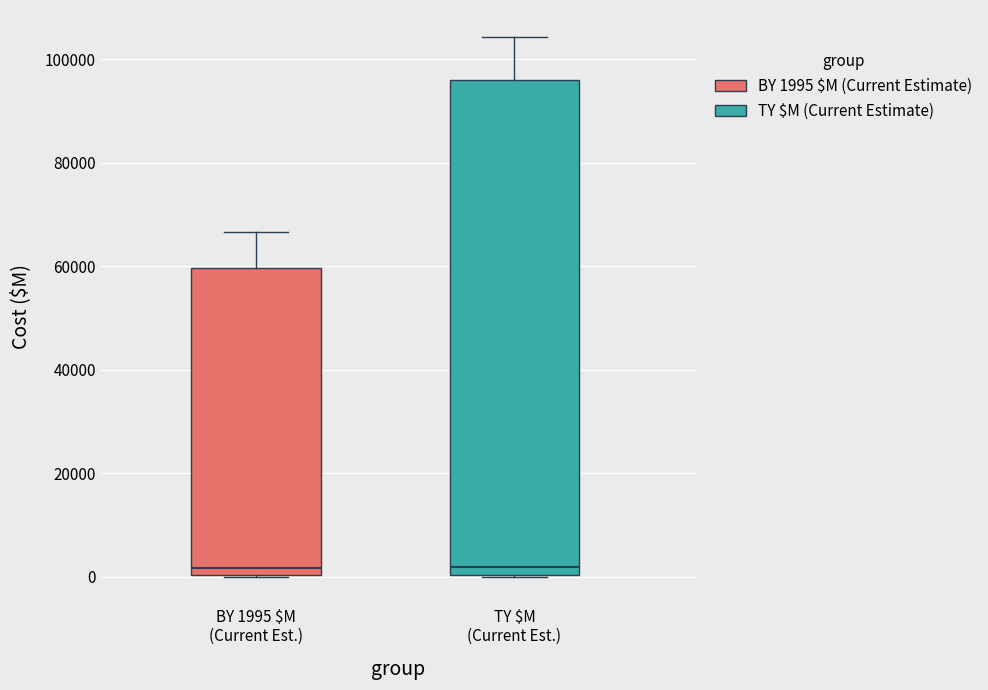

Reading left to right, read every box against the y-axis: the position of its median line, the range the box covers, and the ends of its whiskers. The values are not printed on the chart, so give them approximately, as read against the axis.

BY 1995 $M (Current Est.): median 2000, box 0 to 60000, whiskers 0 to 66000
TY $M (Current Est.): median 2000, box 0 to 96000, whiskers 0 to 104000